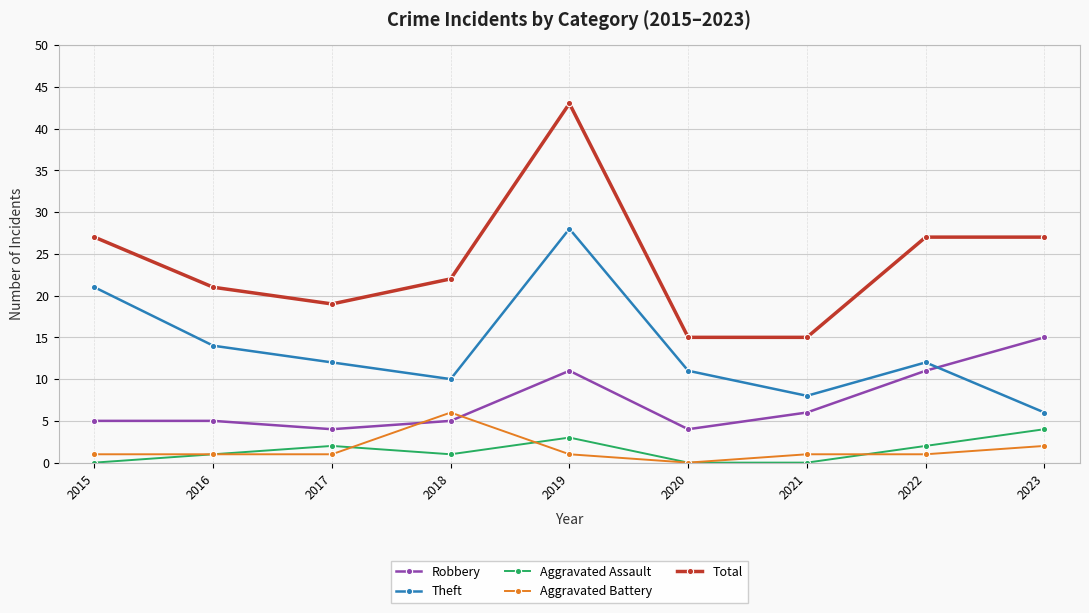

Rank the series by their maximum value, from lowest to highest.

Aggravated Assault, Aggravated Battery, Robbery, Theft, Total